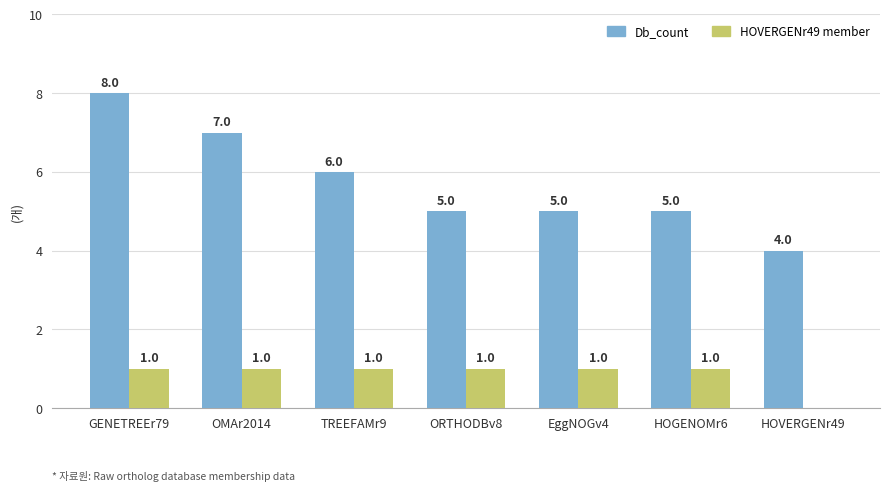

Which series has the widest spread of values?

Db_count